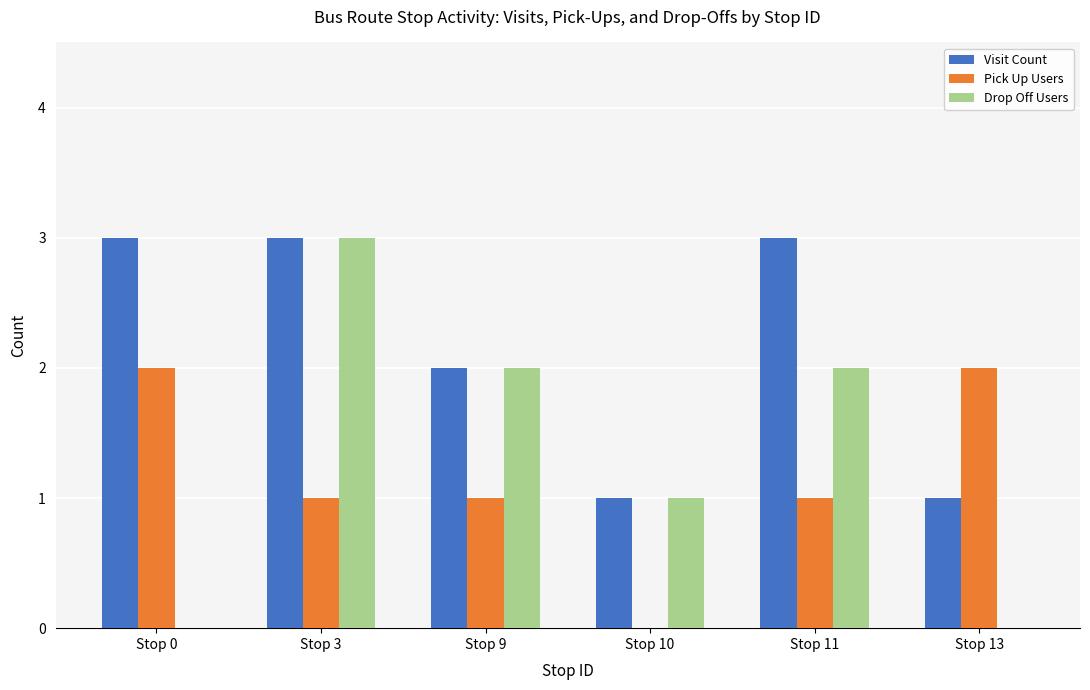

Reading right to left, transcribe all the data shown in this chart.

Visit Count: 1	3	1	2	3	3
Pick Up Users: 2	1	0	1	1	2
Drop Off Users: 0	2	1	2	3	0